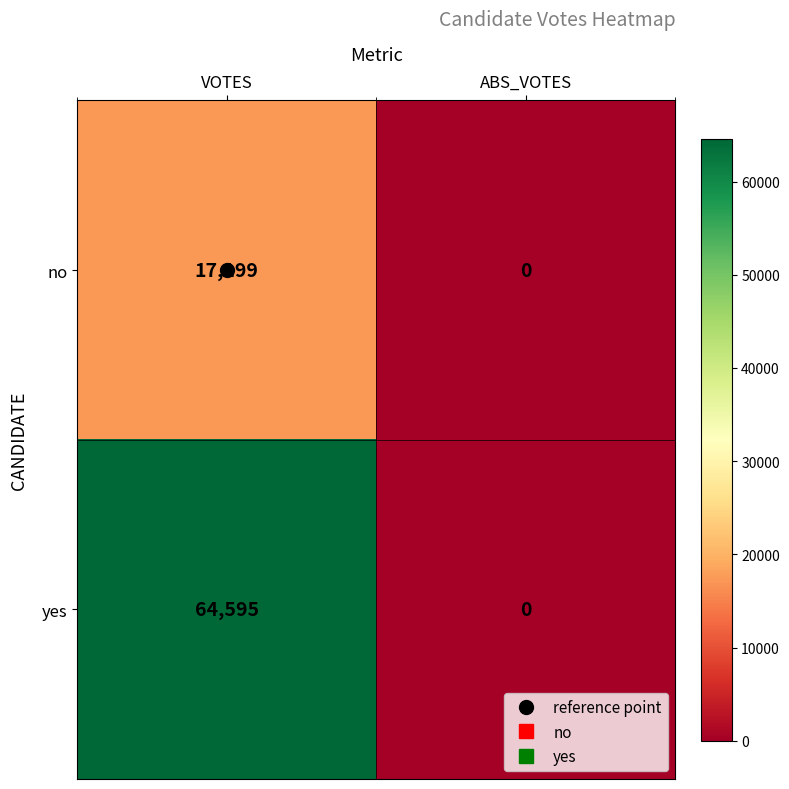

At which category does the chart reach its peak across all series?

VOTES